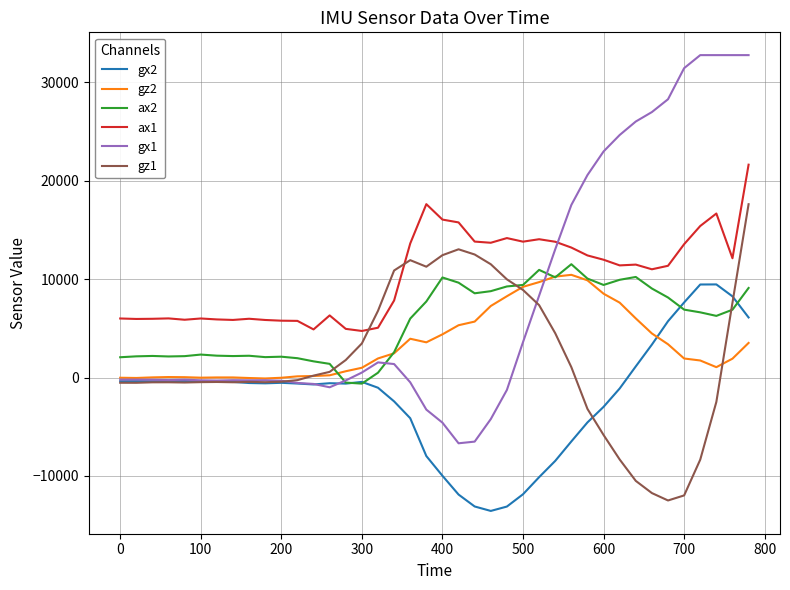

What are all the series names shown in the legend?

gx2, gz2, ax2, ax1, gx1, gz1